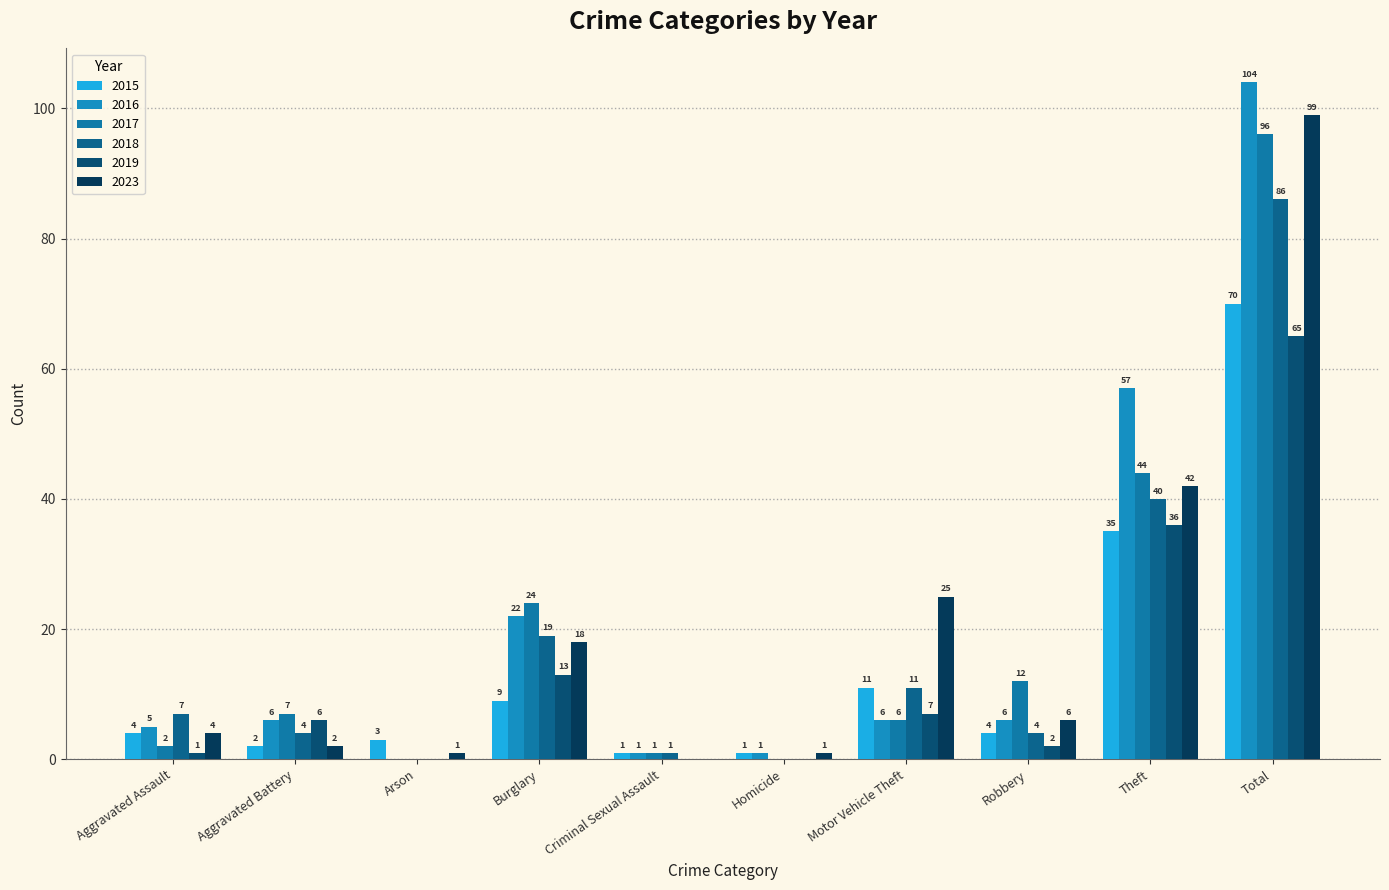

Reading left to right, transcribe all the data shown in this chart.

2015: Aggravated Assault=4	Aggravated Battery=2	Arson=3	Burglary=9	Criminal Sexual Assault=1	Homicide=1	Motor Vehicle Theft=11	Robbery=4	Theft=35	Total=70
2016: Aggravated Assault=5	Aggravated Battery=6	Arson=0	Burglary=22	Criminal Sexual Assault=1	Homicide=1	Motor Vehicle Theft=6	Robbery=6	Theft=57	Total=104
2017: Aggravated Assault=2	Aggravated Battery=7	Arson=0	Burglary=24	Criminal Sexual Assault=1	Homicide=0	Motor Vehicle Theft=6	Robbery=12	Theft=44	Total=96
2018: Aggravated Assault=7	Aggravated Battery=4	Arson=0	Burglary=19	Criminal Sexual Assault=1	Homicide=0	Motor Vehicle Theft=11	Robbery=4	Theft=40	Total=86
2019: Aggravated Assault=1	Aggravated Battery=6	Arson=0	Burglary=13	Criminal Sexual Assault=0	Homicide=0	Motor Vehicle Theft=7	Robbery=2	Theft=36	Total=65
2023: Aggravated Assault=4	Aggravated Battery=2	Arson=1	Burglary=18	Criminal Sexual Assault=0	Homicide=1	Motor Vehicle Theft=25	Robbery=6	Theft=42	Total=99